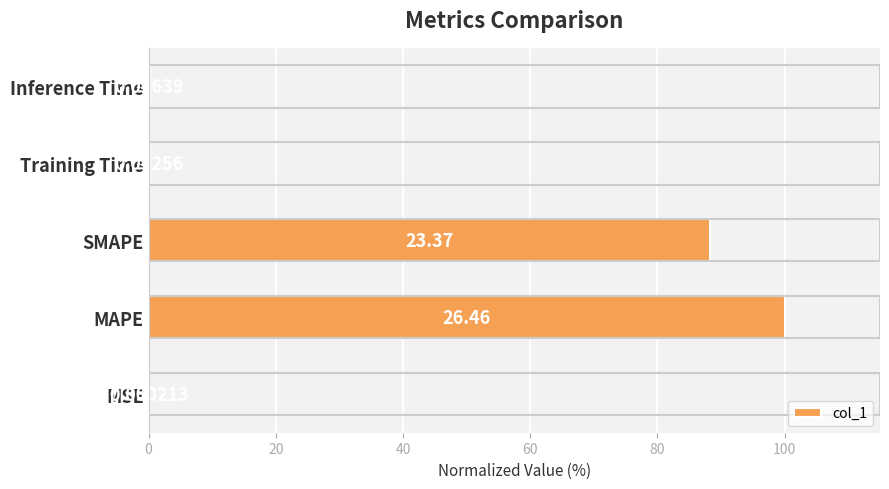

Which label corresponds to the largest value in the chart?

MAPE